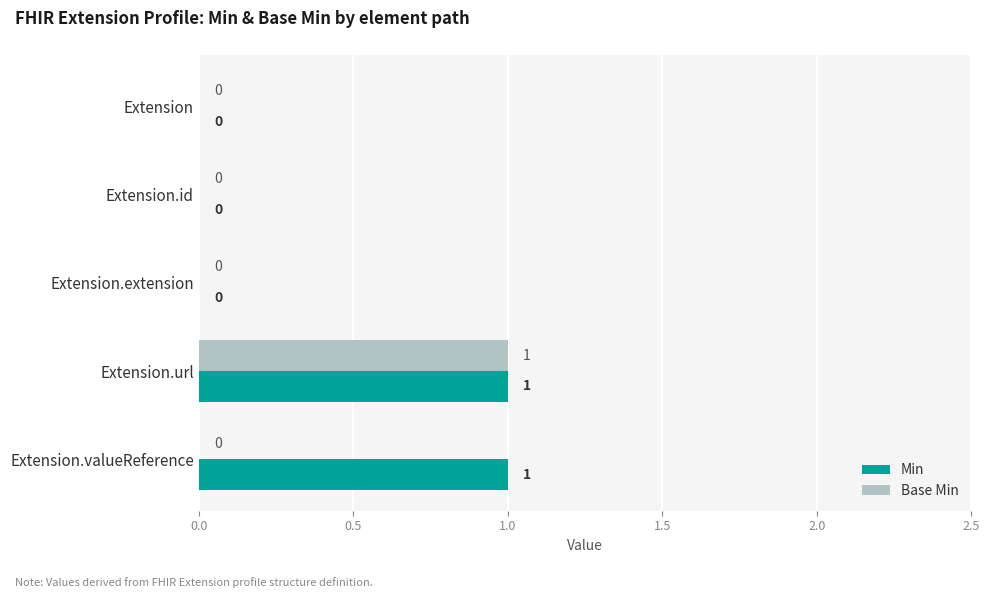

Which series has the largest total across all categories?

Min